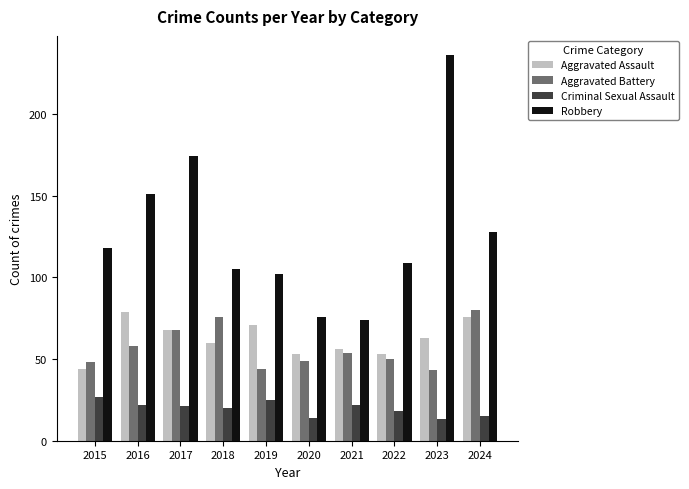

Reading left to right, transcribe all the data shown in this chart.

Aggravated Assault: 44	79	68	60	71	53	56	53	63	76
Aggravated Battery: 48	58	68	76	44	49	54	50	43	80
Criminal Sexual Assault: 27	22	21	20	25	14	22	18	13	15
Robbery: 118	151	174	105	102	76	74	109	236	128